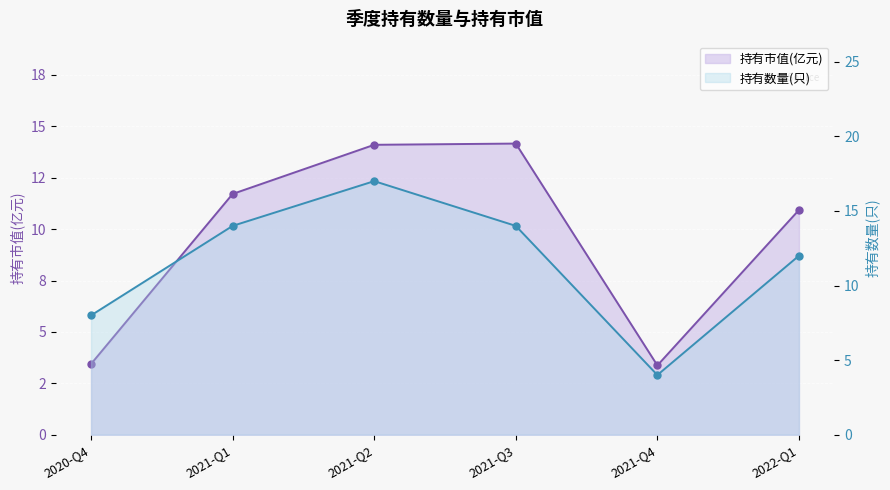

What is the difference between the maximum and minimum values in the 持有市值(亿元) series?

10.8